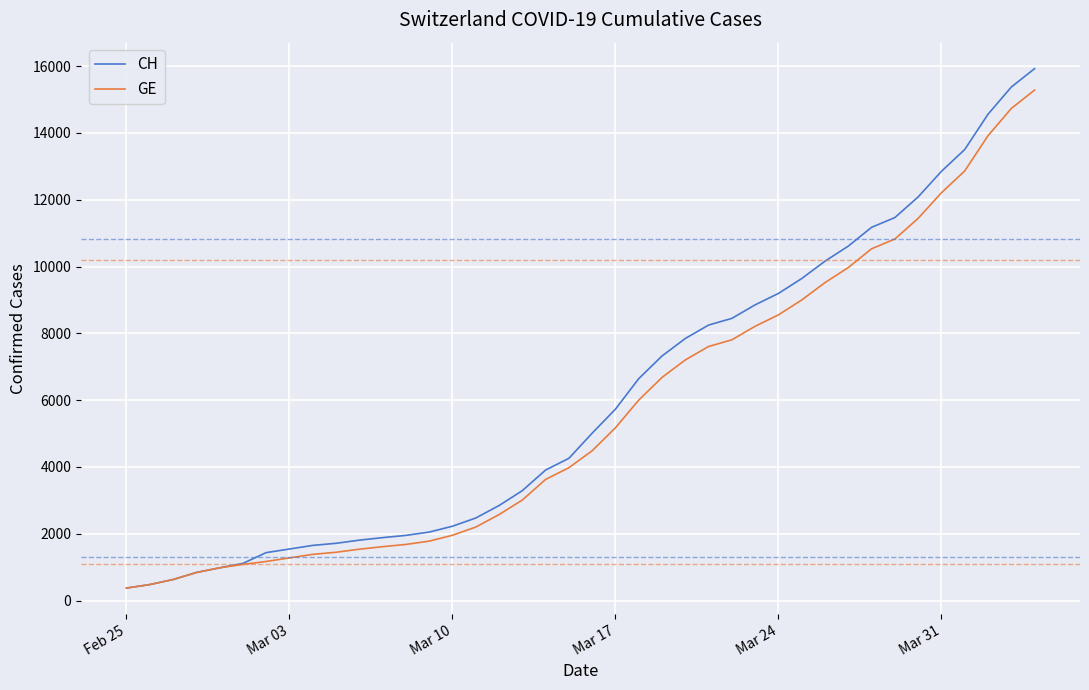

What is the maximum value shown in the chart?

15926